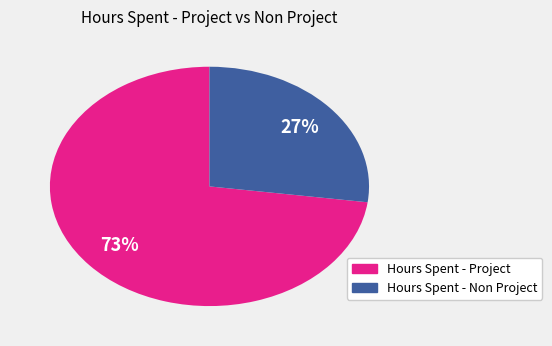

To the nearest percent, what is the average slice percentage?

50%